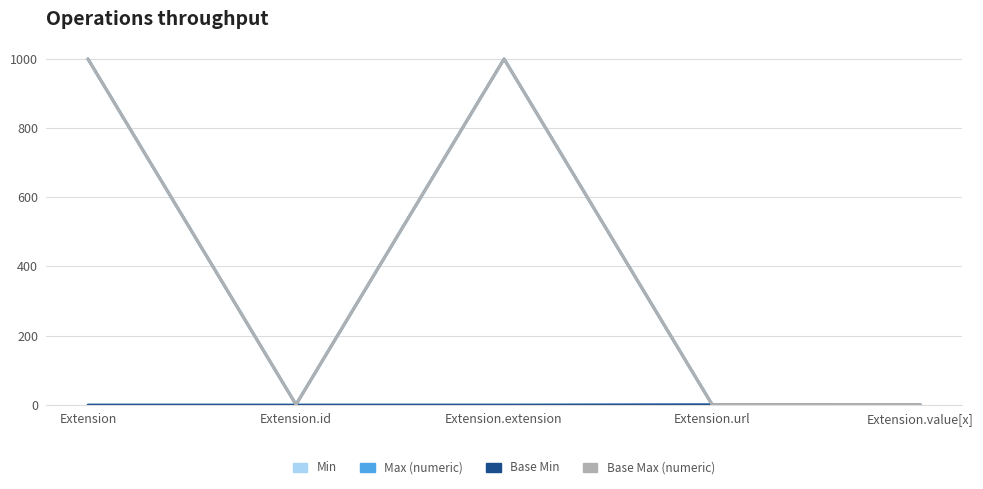

Does the chart display data point markers on the line(s)?

No